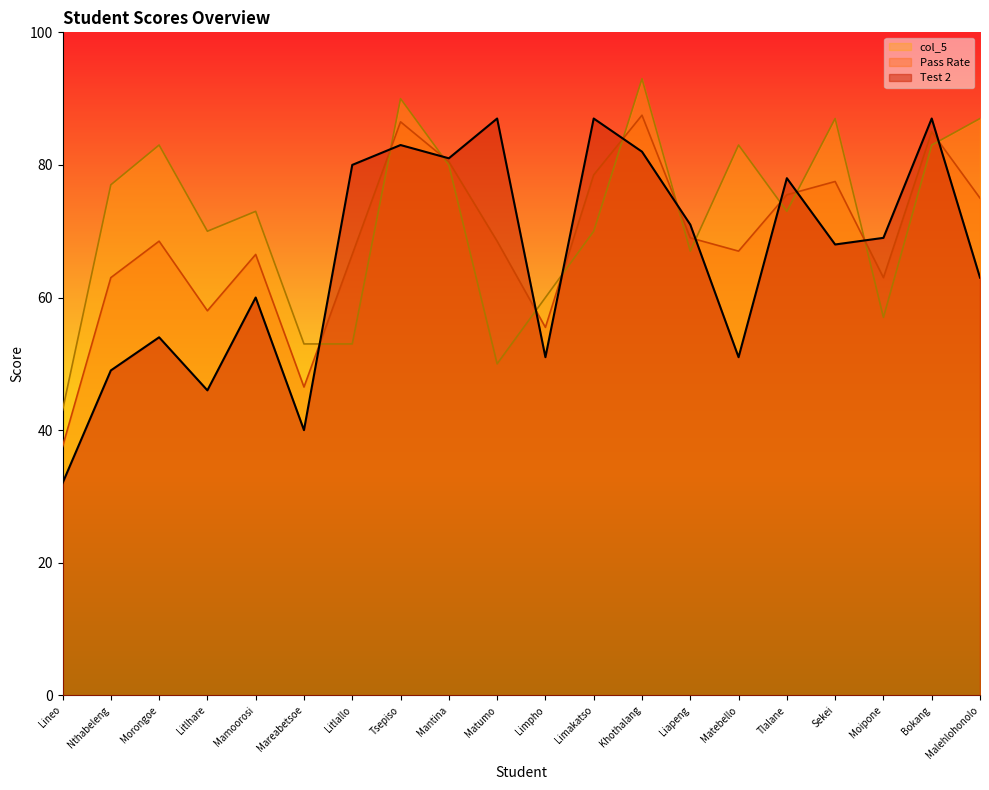

Reading right to left, what are all the values shown in this chart?

Test 2: Malehlohonolo=63.0	Bokang=87.0	Moipone=69.0	Sekei=68.0	Tlalane=78.0	Matebello=51.0	Liapeng=71.0	Khothalang=82.0	Limakatso=87.0	Limpho=51.0	Matumo=87.0	Mantina=81.0	Tsepiso=83.0	Litlallo=80.0	Mareabetsoe=40.0	Mamoorosi=60.0	Litlhare=46.0	Morongoe=54.0	Nthabeleng=49.0	Lineo=32.0
Pass Rate: Malehlohonolo=75.0	Bokang=85.0	Moipone=63.0	Sekei=77.5	Tlalane=75.5	Matebello=67.0	Liapeng=69.0	Khothalang=87.5	Limakatso=78.5	Limpho=55.5	Matumo=68.5	Mantina=80.5	Tsepiso=86.5	Litlallo=66.5	Mareabetsoe=46.5	Mamoorosi=66.5	Litlhare=58.0	Morongoe=68.5	Nthabeleng=63.0	Lineo=37.5
col_5: Malehlohonolo=87.0	Bokang=83.0	Moipone=57.0	Sekei=87.0	Tlalane=73.0	Matebello=83.0	Liapeng=67.0	Khothalang=93.0	Limakatso=70.0	Limpho=60.0	Matumo=50.0	Mantina=80.0	Tsepiso=90.0	Litlallo=53.0	Mareabetsoe=53.0	Mamoorosi=73.0	Litlhare=70.0	Morongoe=83.0	Nthabeleng=77.0	Lineo=43.0